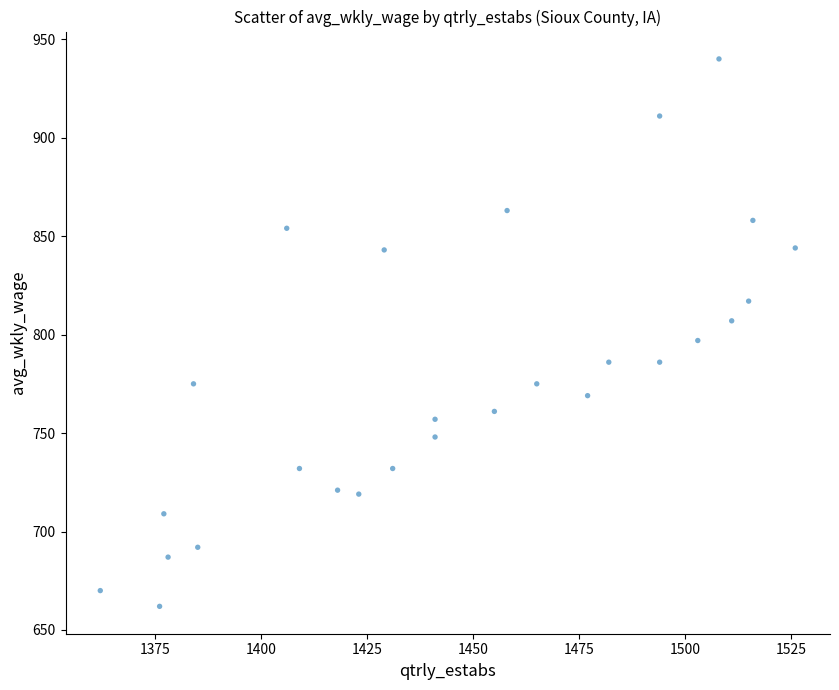

What is the range of Y values (max minus min)?

278